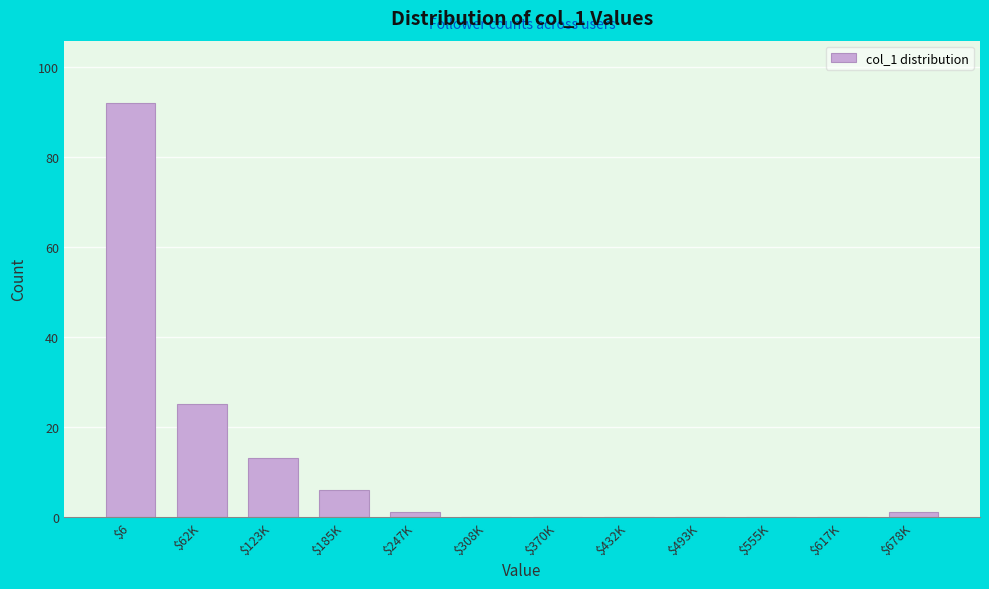

At which label is the value closest to 46?

$62K